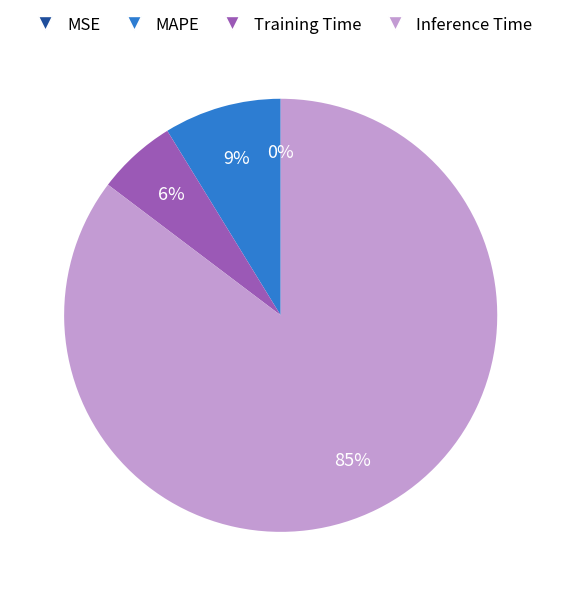

To the nearest percent, what is the difference between the largest and smallest slice percentages?

85%